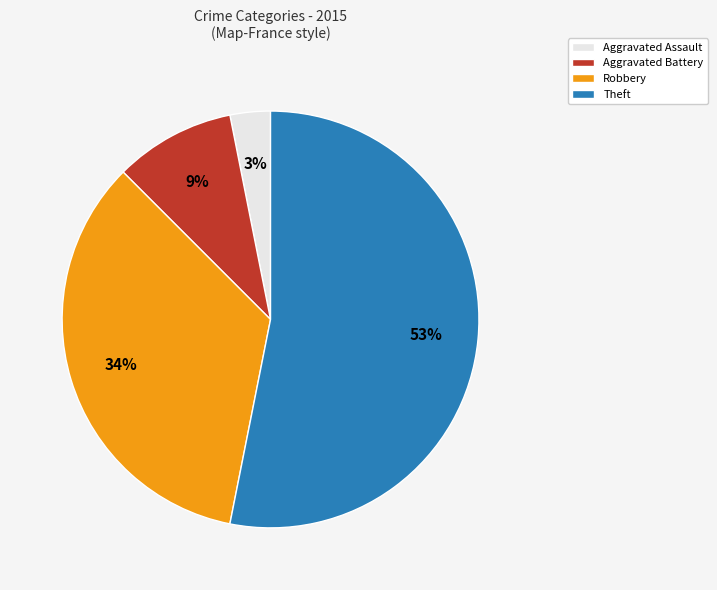

Is it true that Theft is 65% of the pie?

False